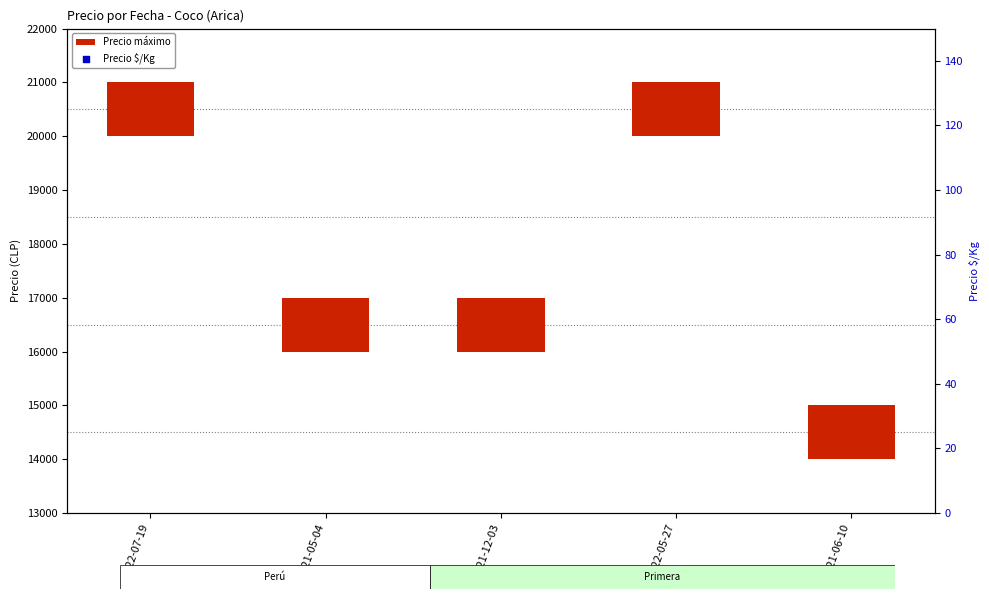

What is the total value across all series at 2022-05-27?

2025